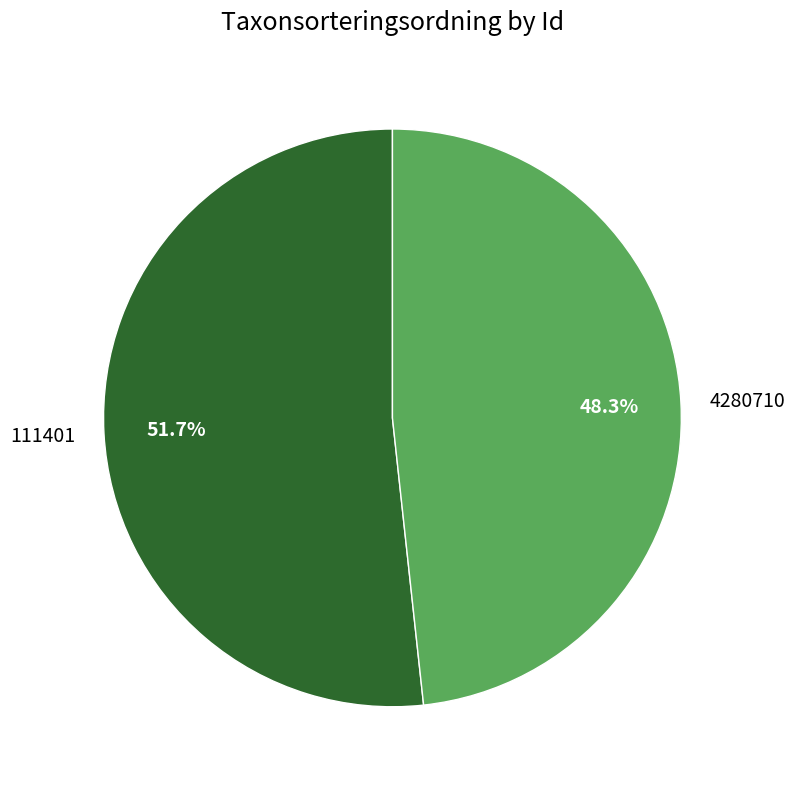

Is it true that 4280710 is 48% of the pie?

True